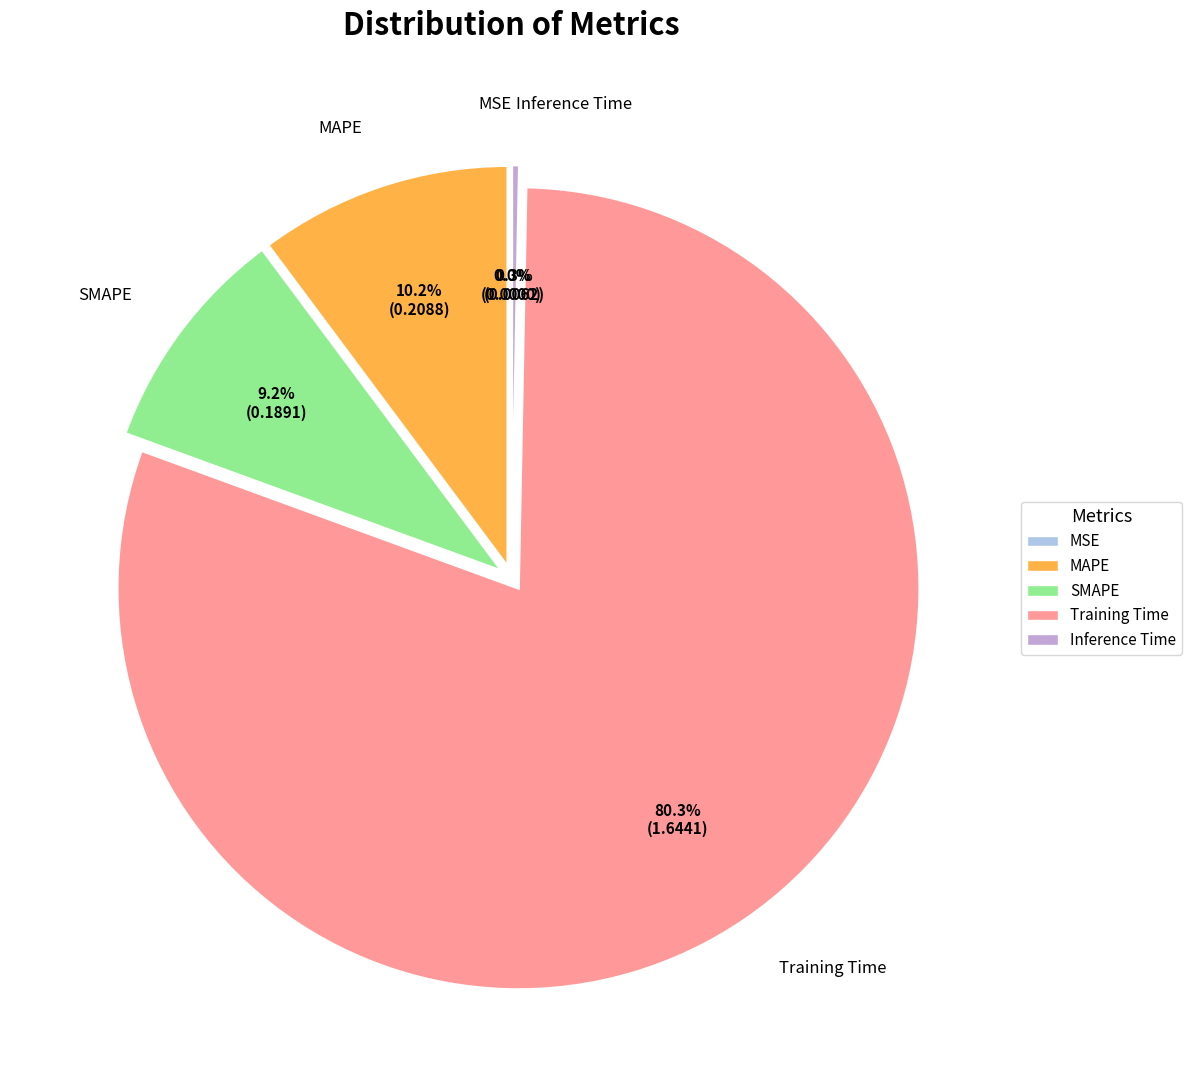

What is the majority slice?

Training Time